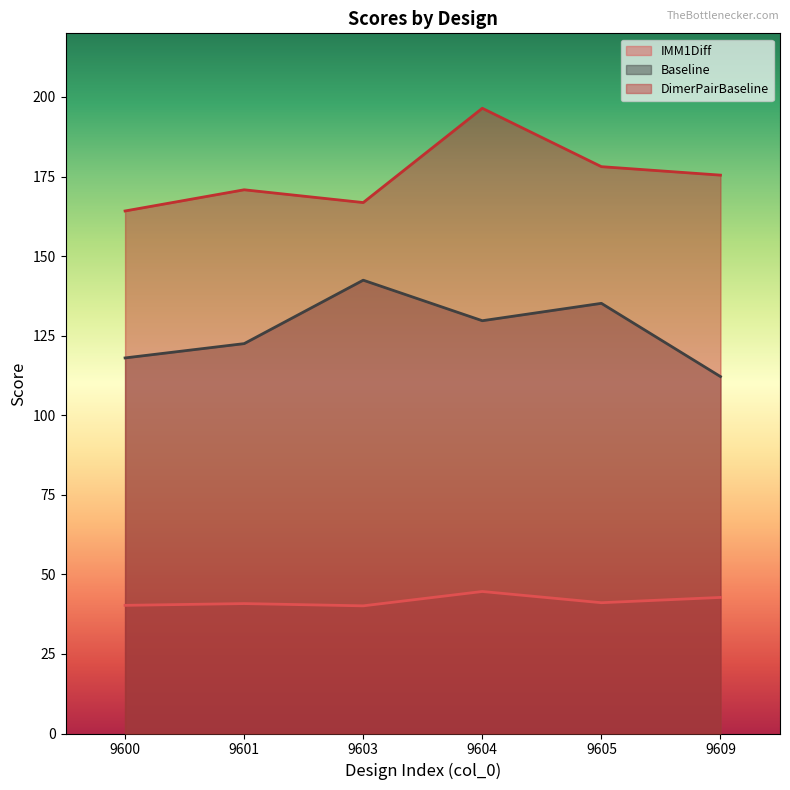

Which category has the highest value in the Baseline series?

9603